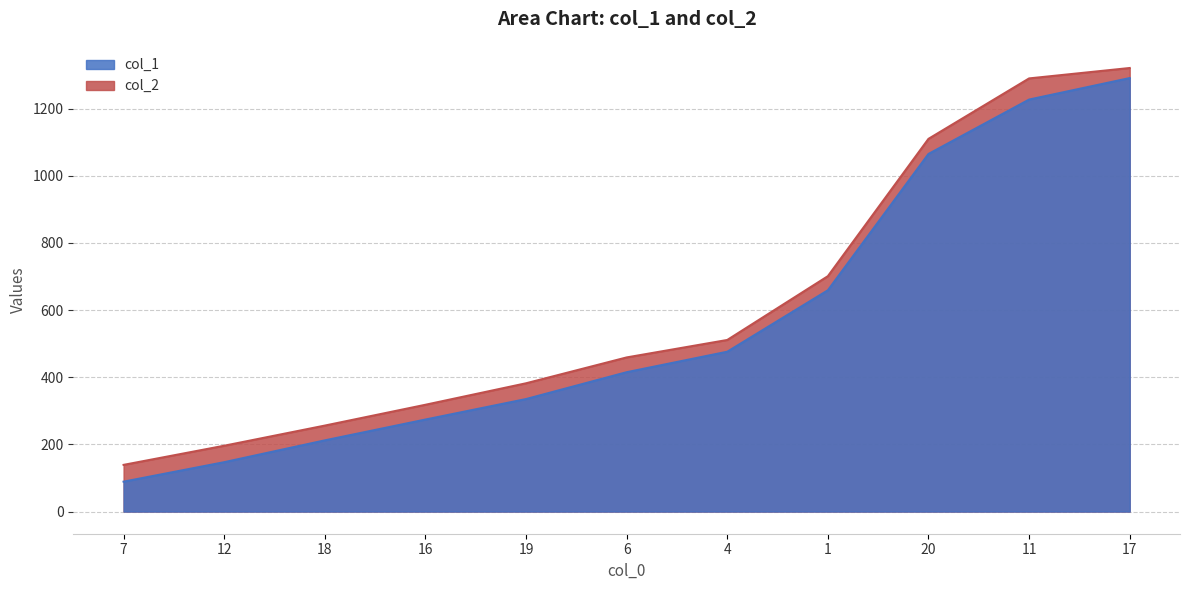

True or false: col_2 has a value of 257 at 19.

False